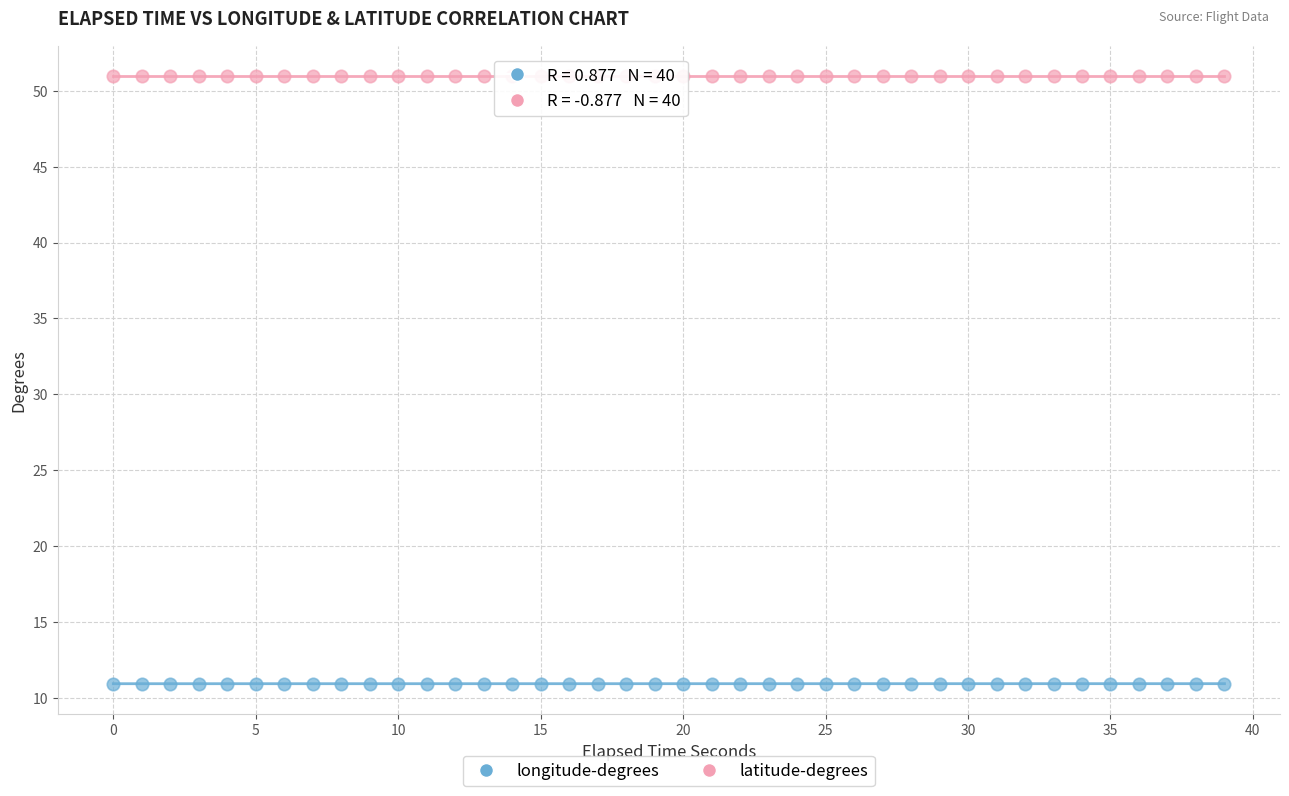

Which series reaches the minimum Y coordinate?

longitude-degrees